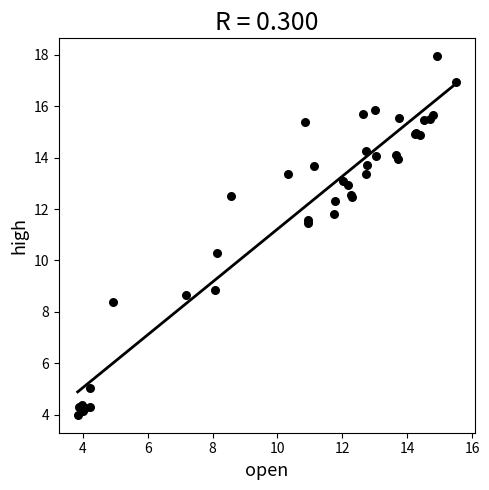

What Y value in the scatter plot is closest to 10?

10.3